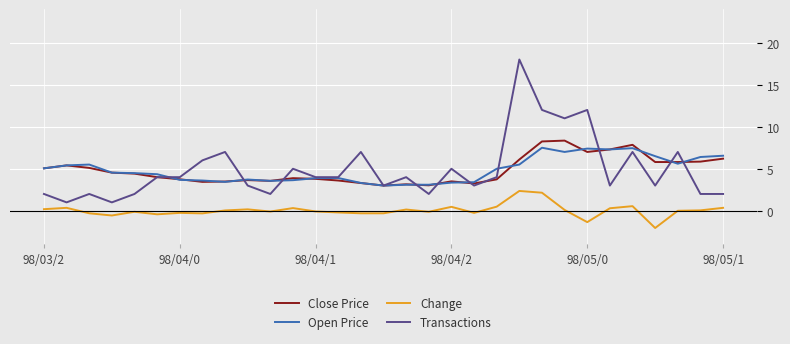

True or false: Open Price and Change intersect in this chart.

False